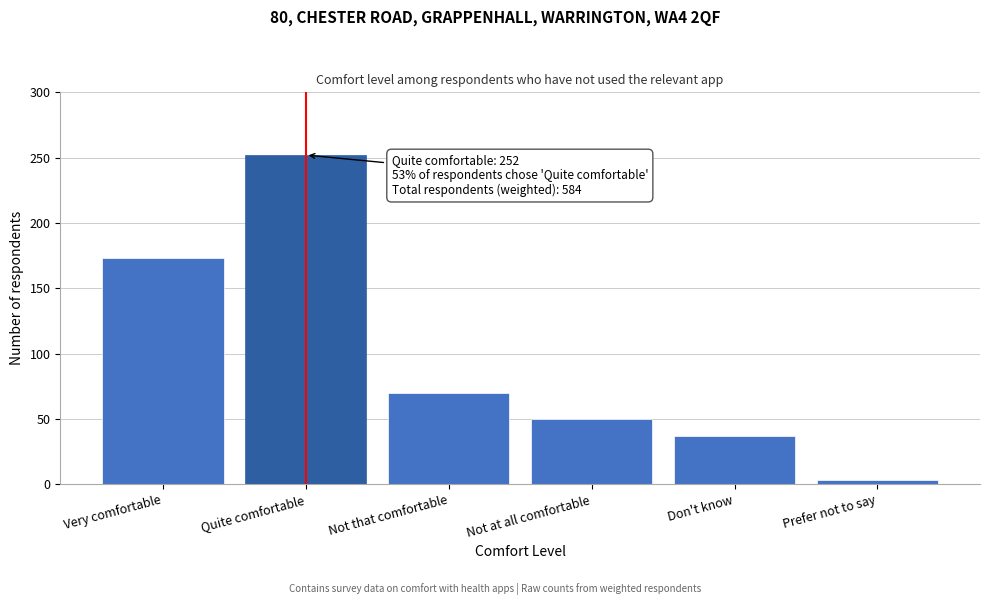

Reading right to left, list all the values displayed in this chart.

3	37	50	70	252	173